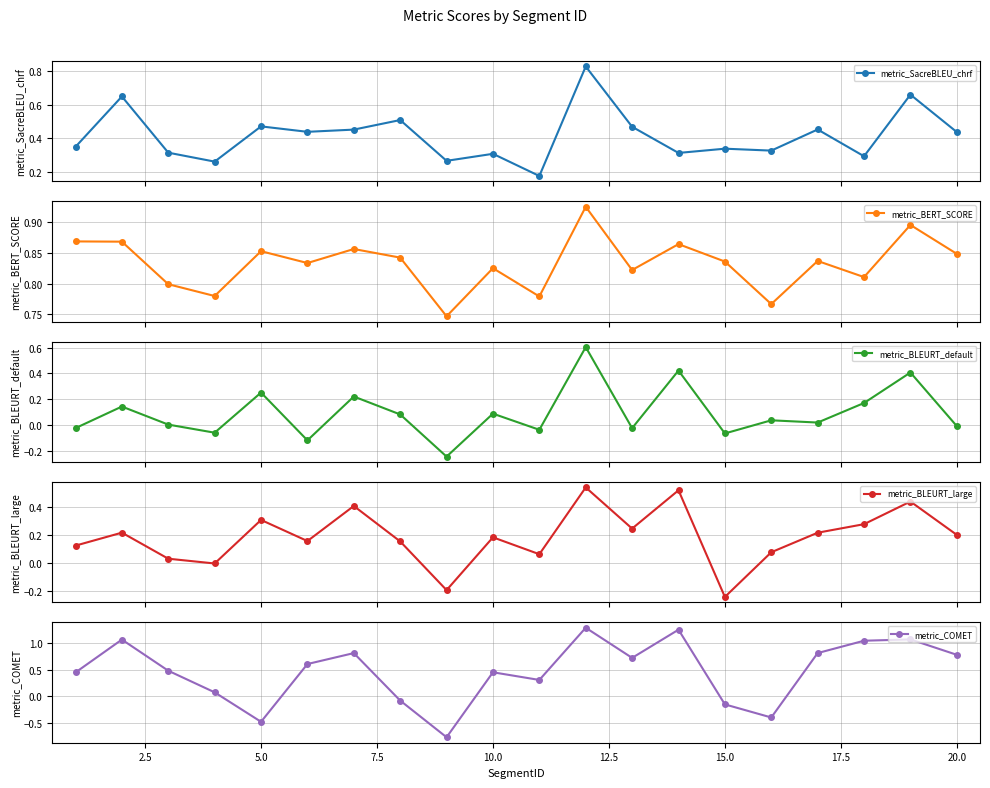

Count the metric_SacreBLEU_chrf values in the range 0 to 1.

20